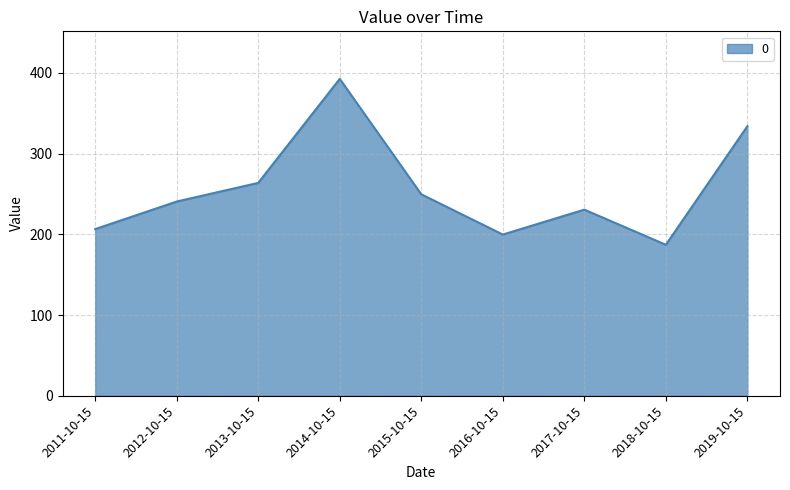

How many categories are shown in the chart?

9